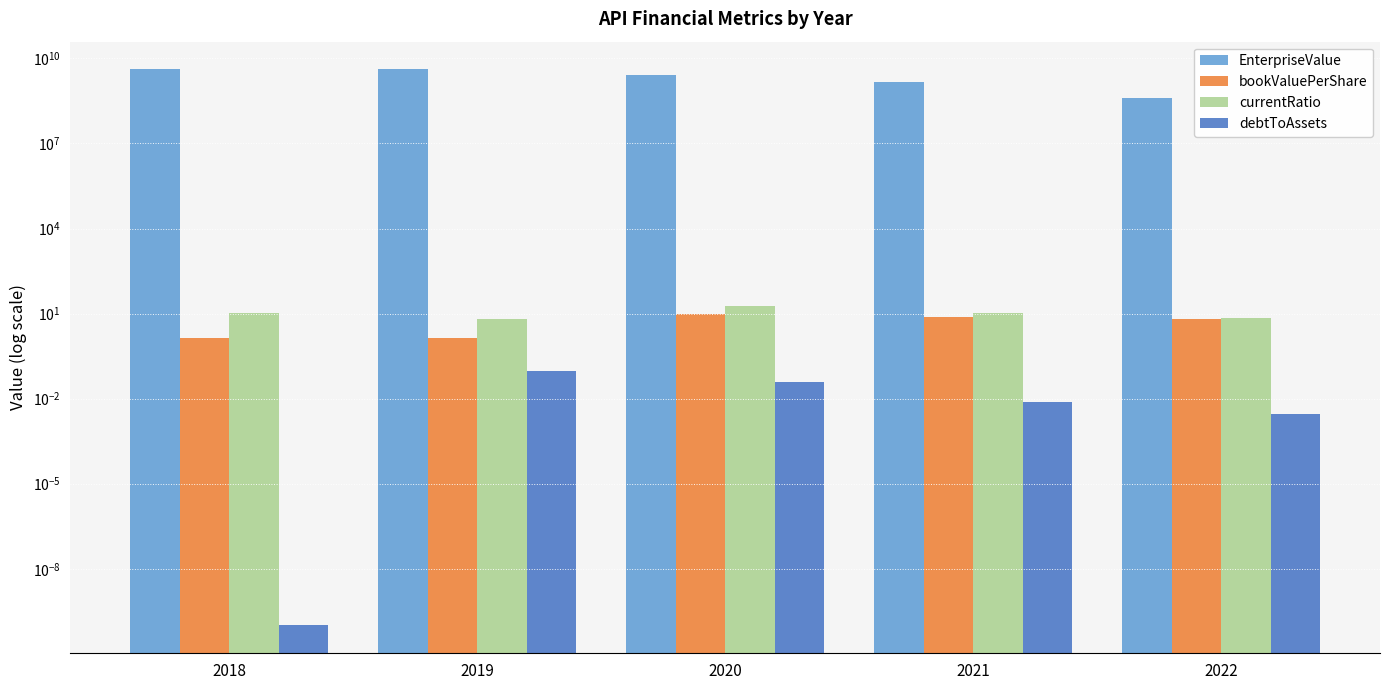

Between 2018 and 2019, which is larger?

2019